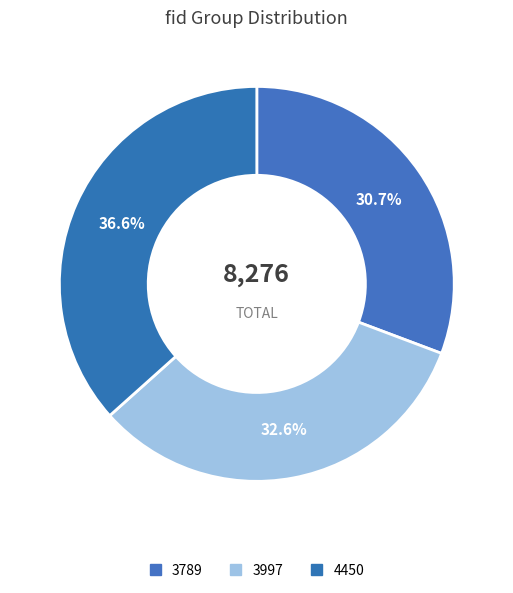

To the nearest percent, what is the average slice percentage?

33%